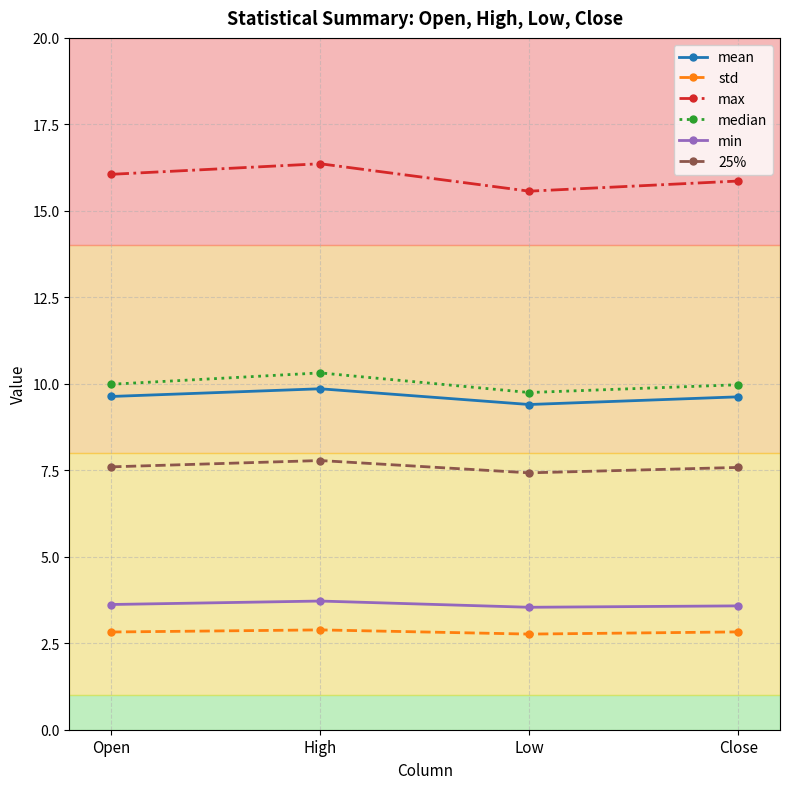

Which series has the largest range (max minus min)?

max